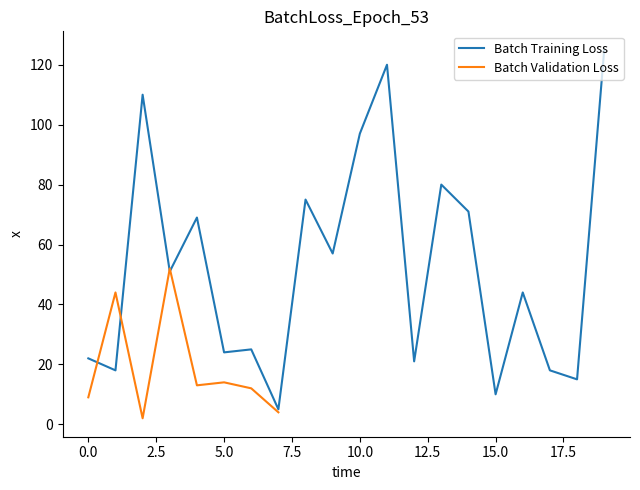

What is the maximum value for Batch Training Loss?

125